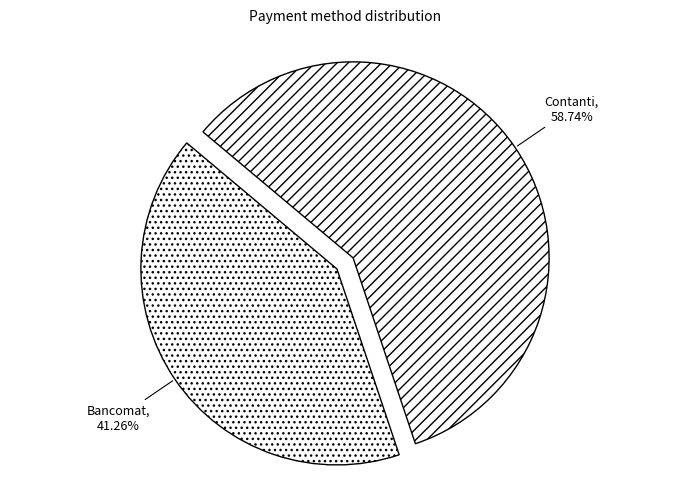

Is Bancomat the majority of the pie?

No